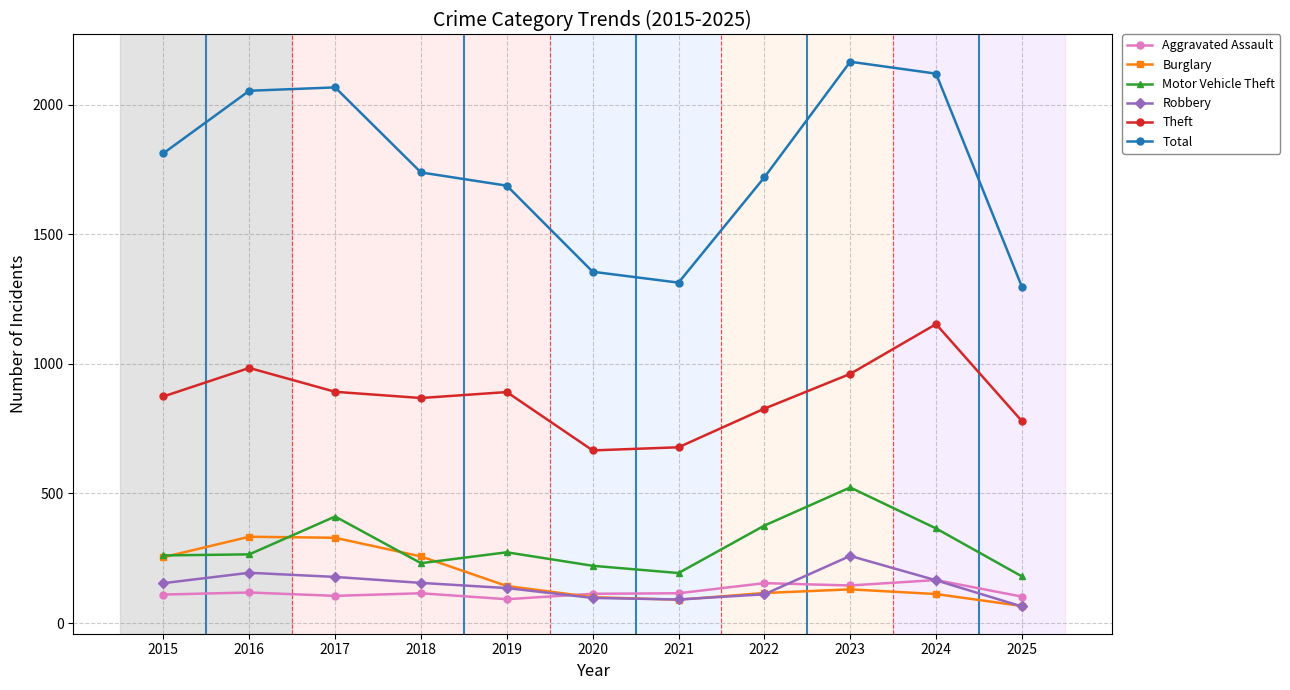

What is the average value of the Robbery series?

146